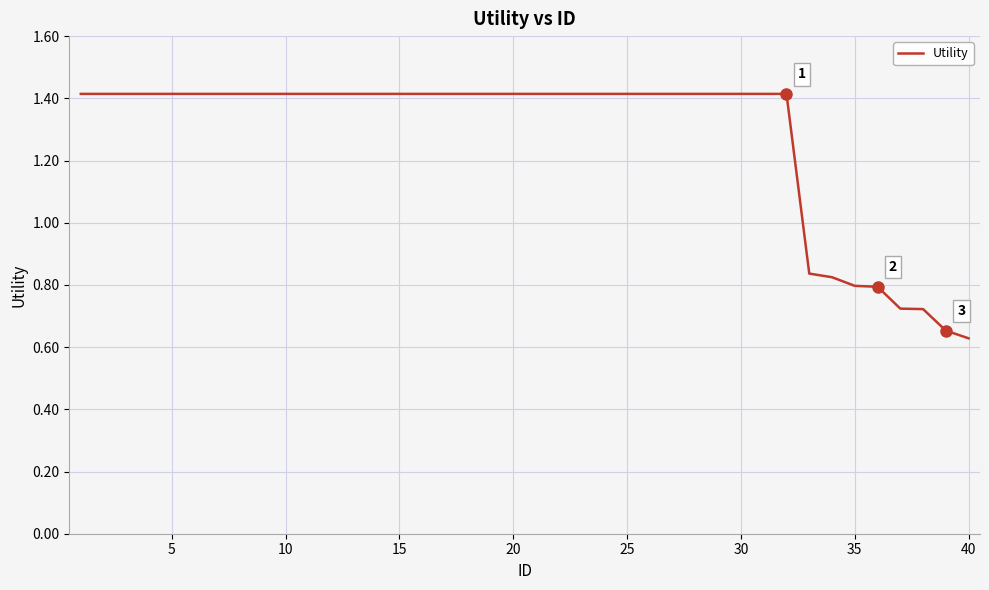

What is the greatest value displayed?

1.4